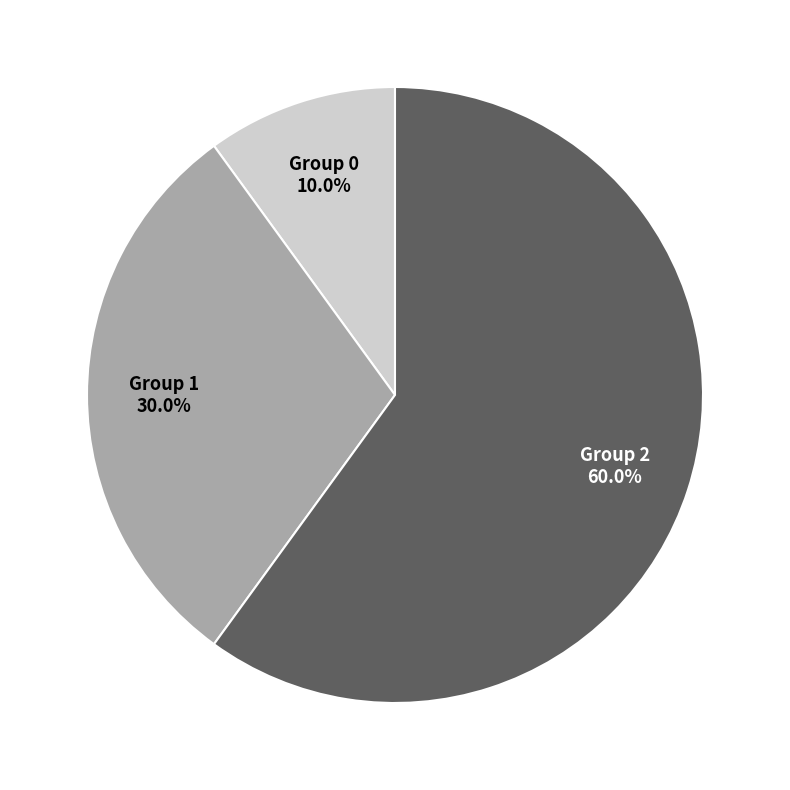

Which category has the smallest portion of the pie?

Group 0